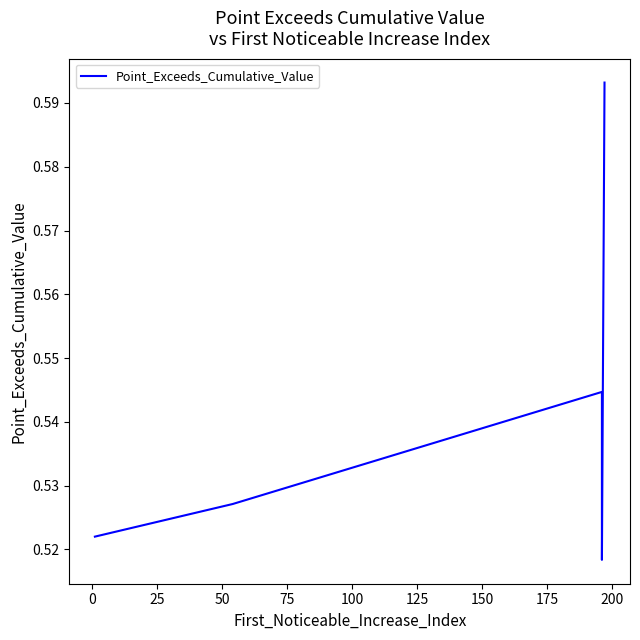

The value at 0 is 0.5. True or false?

True